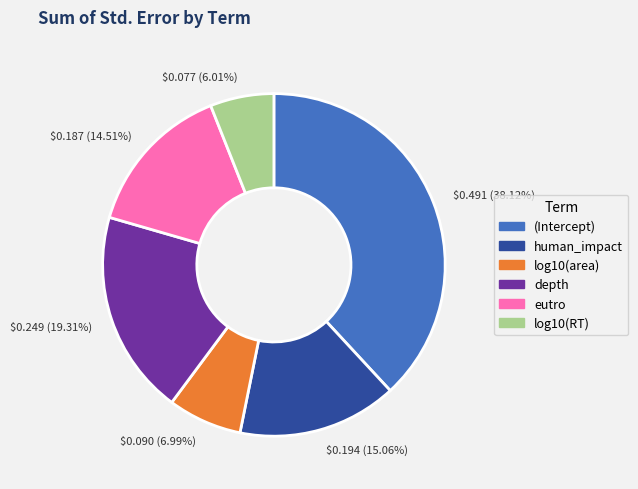

Rank the categories by value from highest to lowest.

$0.491 (38.12%), $0.249 (19.31%), $0.194 (15.06%), $0.187 (14.51%), $0.090 (6.99%), $0.077 (6.01%)